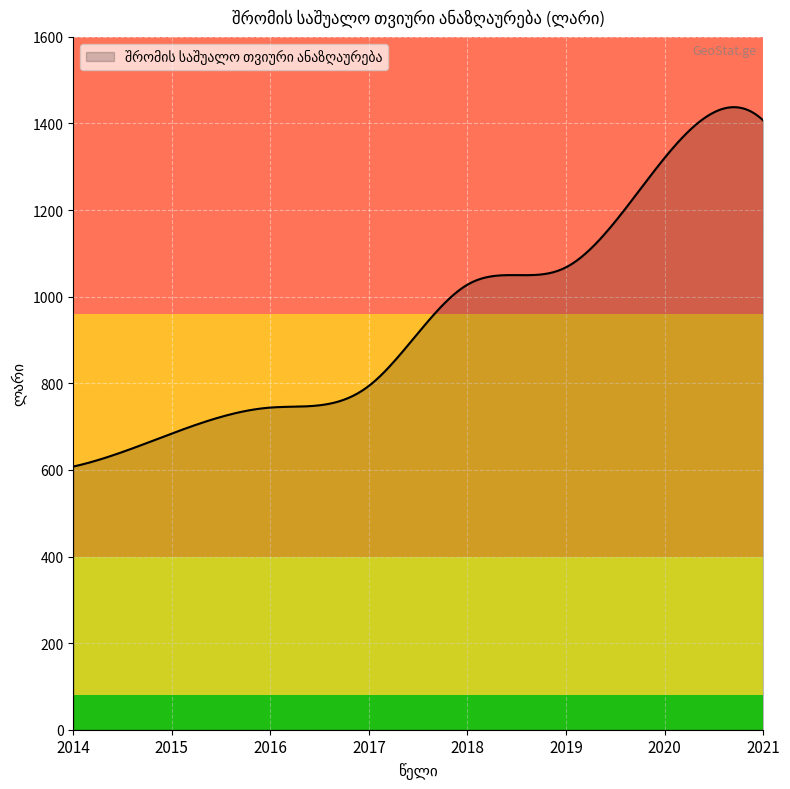

What is the minimum value shown in the chart?

607.8